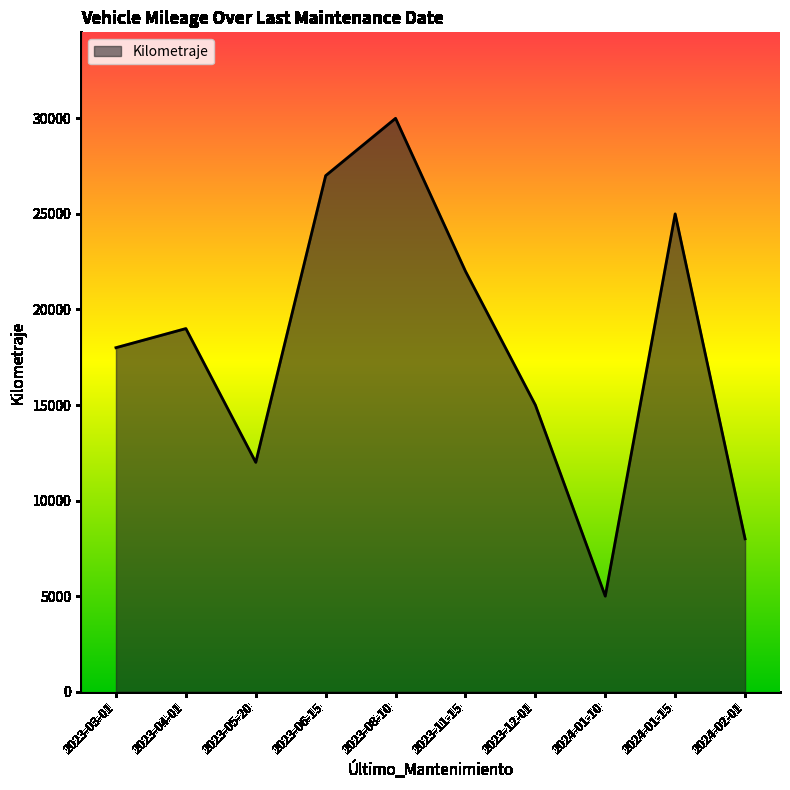

Between 2024-02-01 and 2023-12-01, which is larger?

2023-12-01